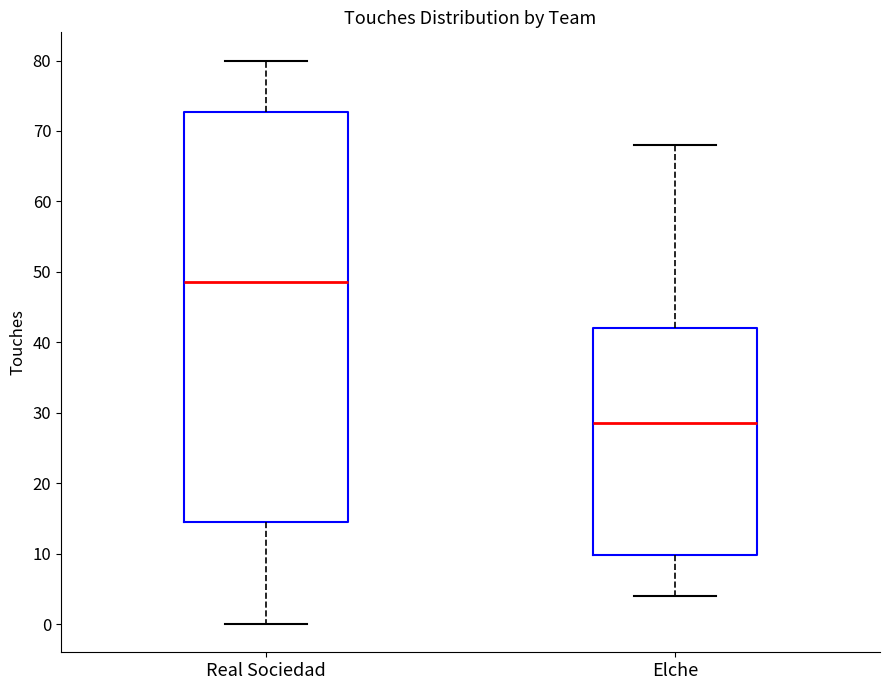

Where is the upper edge of the box for Elche on the y-axis? The values are not printed on the chart, so give them approximately, as read against the axis.

42